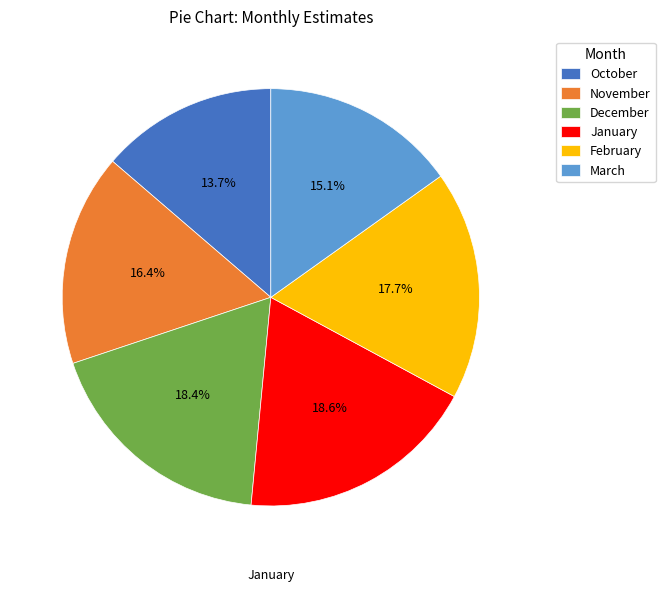

What is the smallest slice in the pie chart?

October